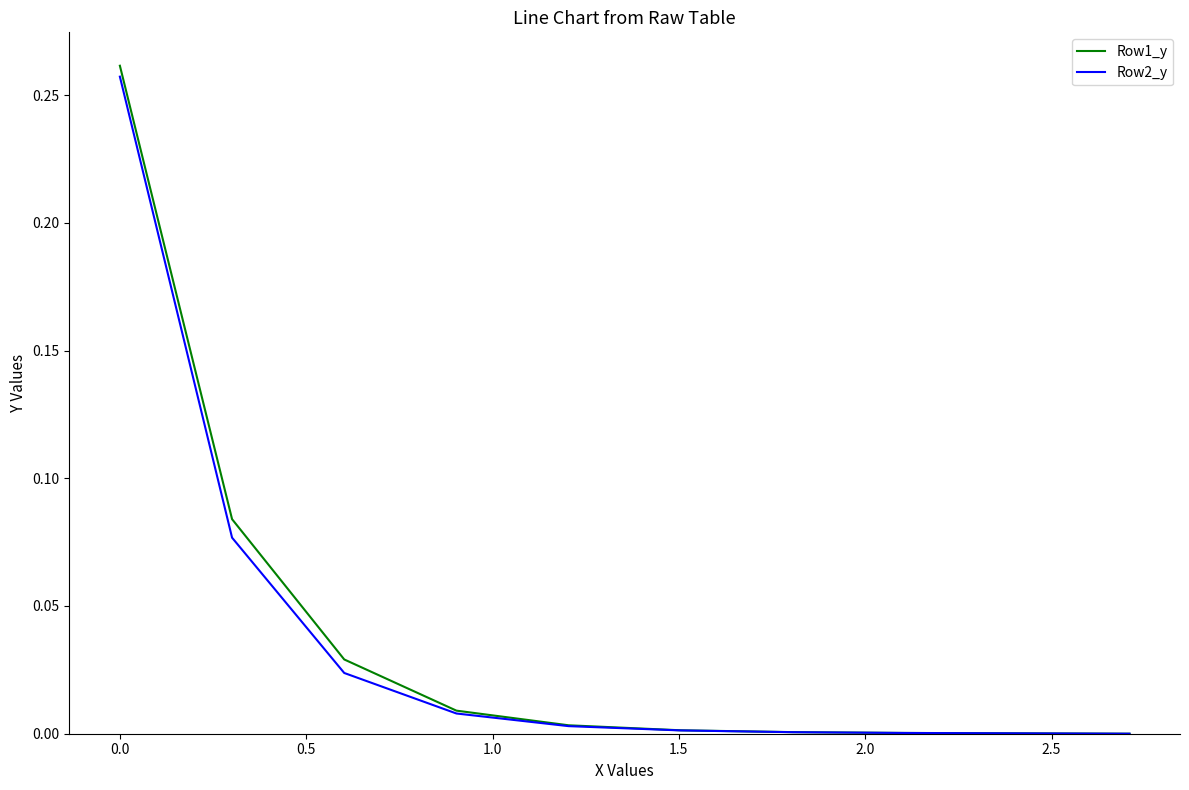

What are all the series names shown in the legend?

Row1_y, Row2_y